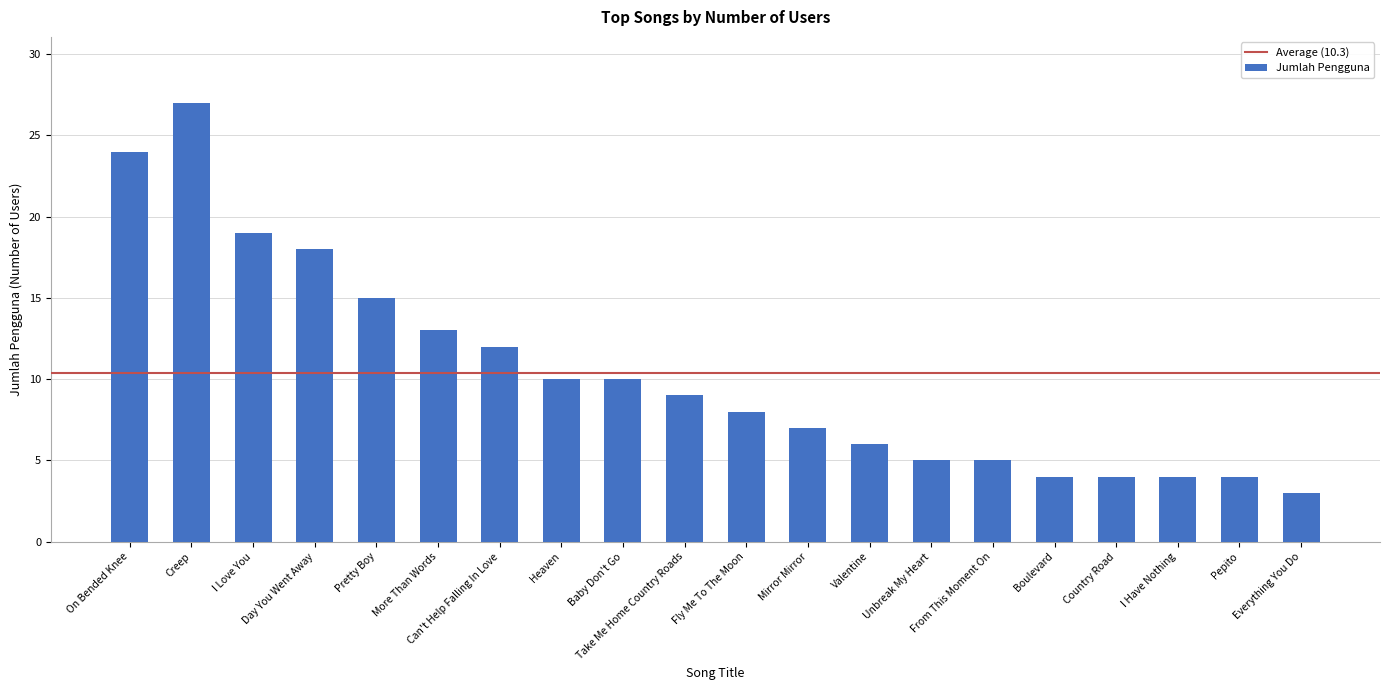

Where does the data first go above 9?

On Bended Knee